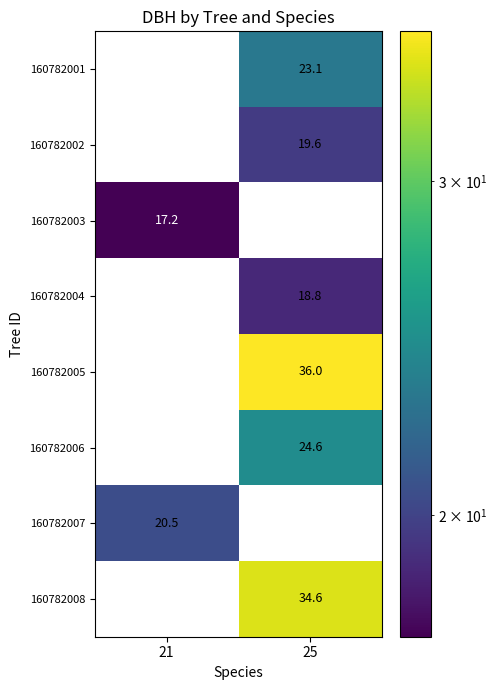

Which category has the highest value across all series?

25